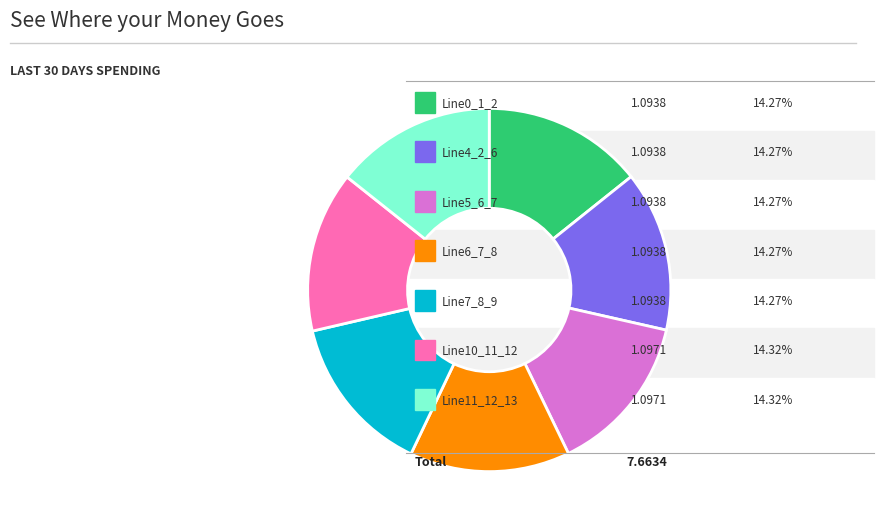

How many segments does this pie chart have?

7